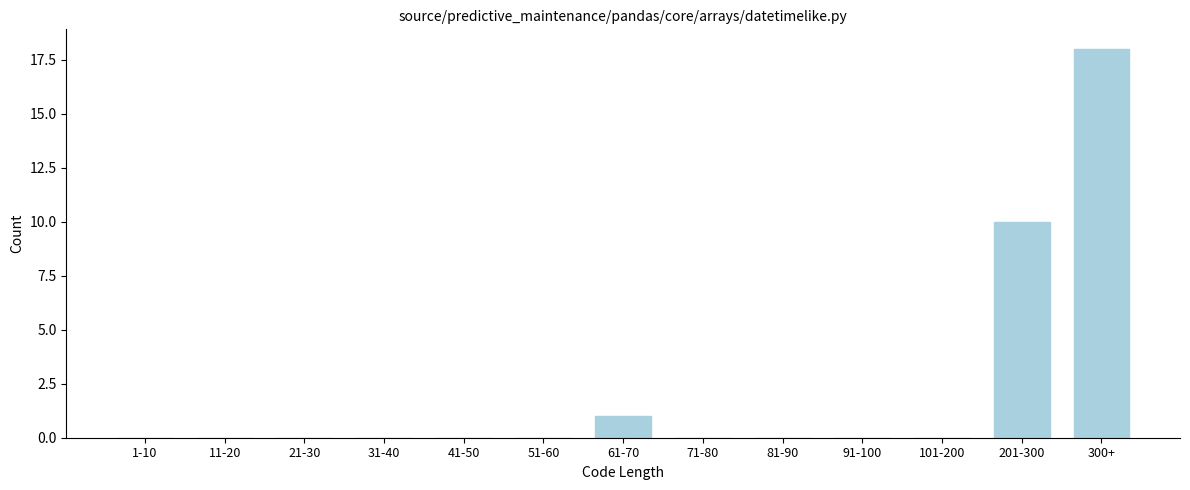

Reading right to left, transcribe all the data shown in this chart.

300+=18	201-300=10	101-200=0	91-100=0	81-90=0	71-80=0	61-70=1	51-60=0	41-50=0	31-40=0	21-30=0	11-20=0	1-10=0